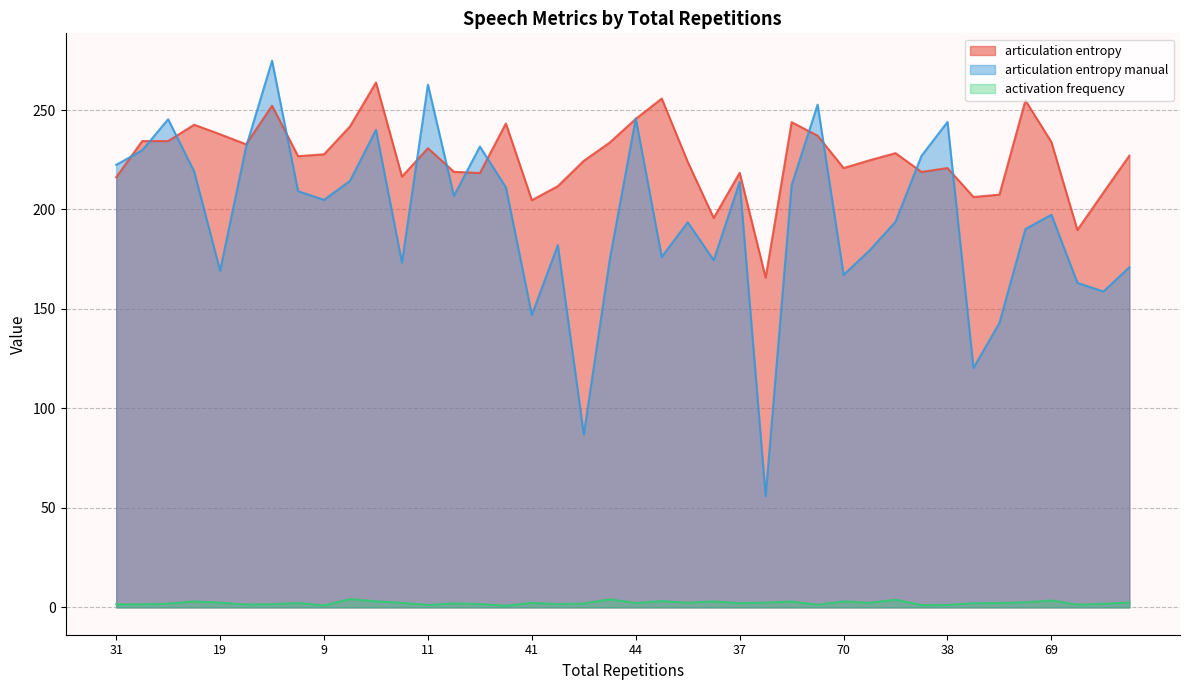

At how many categories does at least one series exceed 95?

40